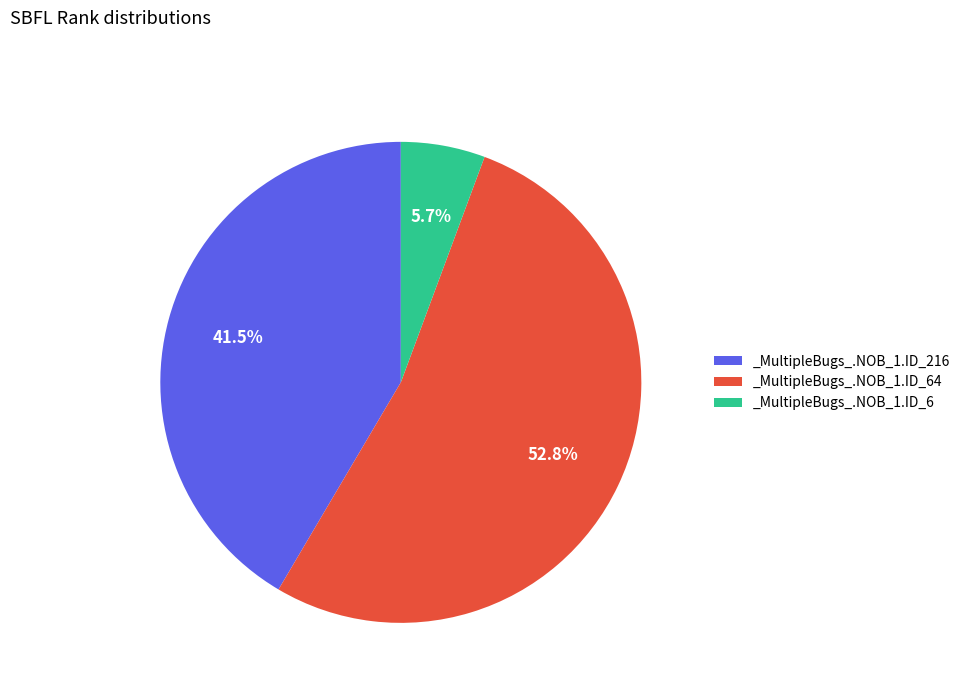

Which slice is the smallest?

_MultipleBugs_.NOB_1.ID_6